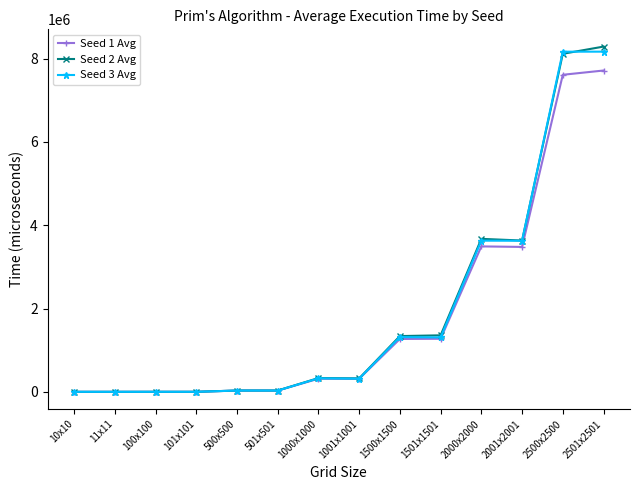

Where is Seed 3 Avg nearest to the value 4083517?

2000x2000